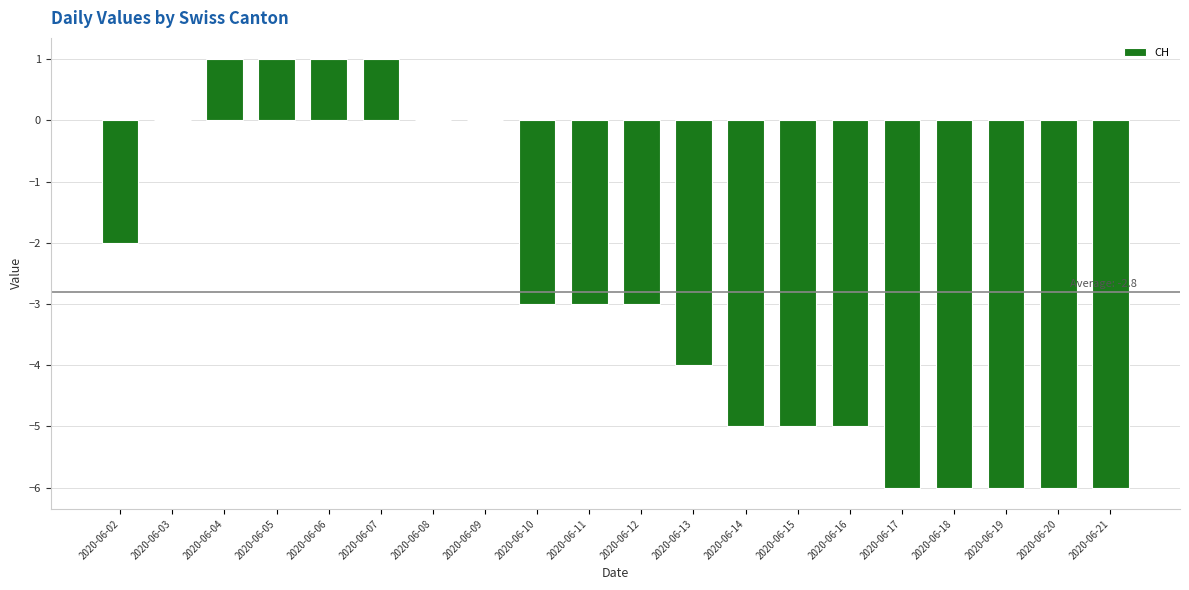

What is the change in value from 2020-06-05 to 2020-06-08?

-1